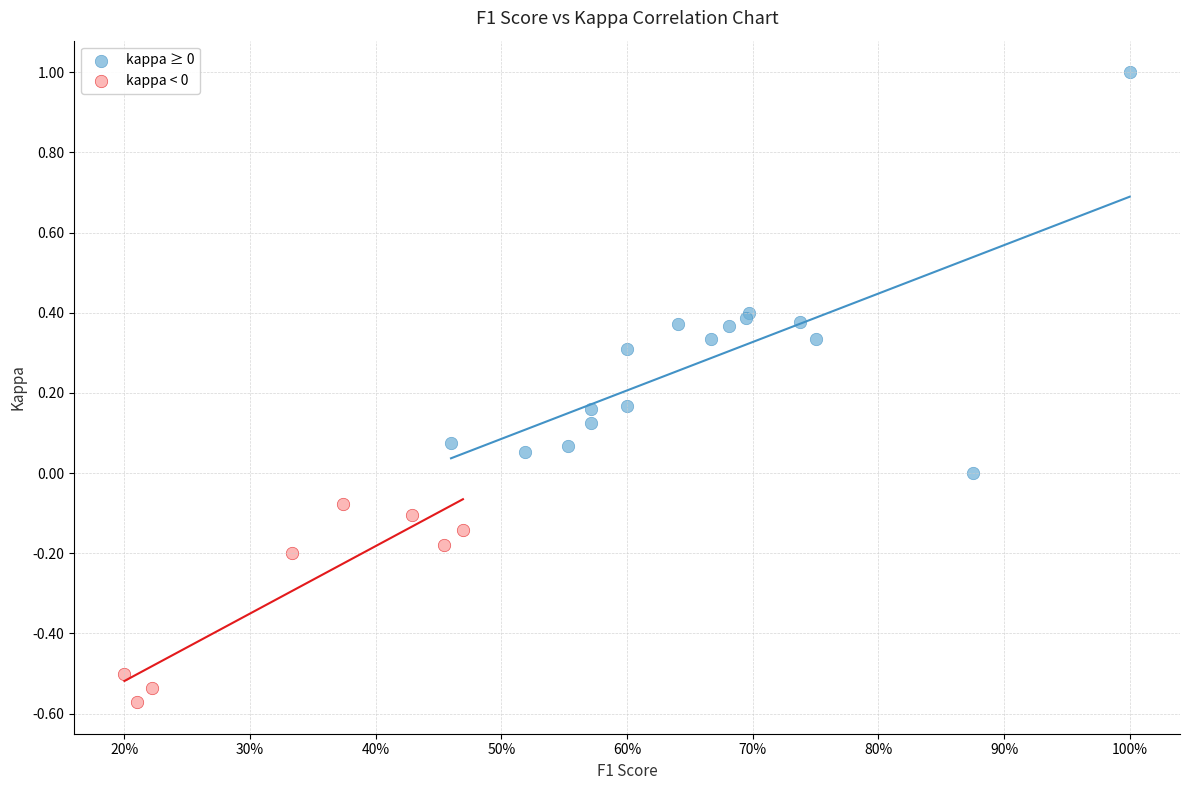

Which series reaches the minimum Y coordinate?

kappa < 0